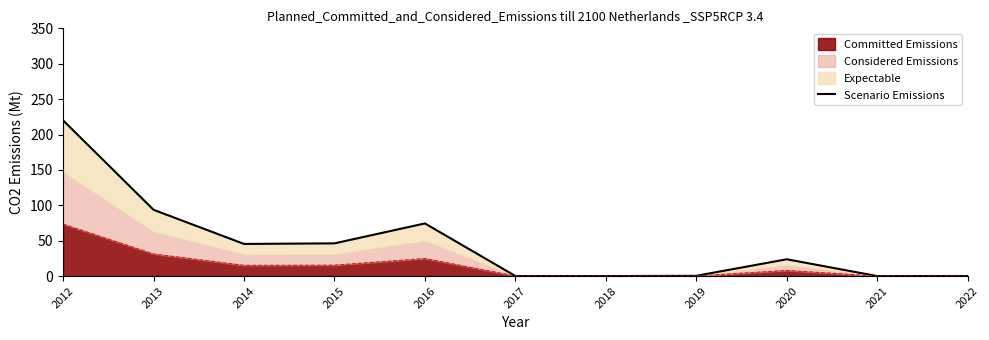

Where is the first local minimum?

2014